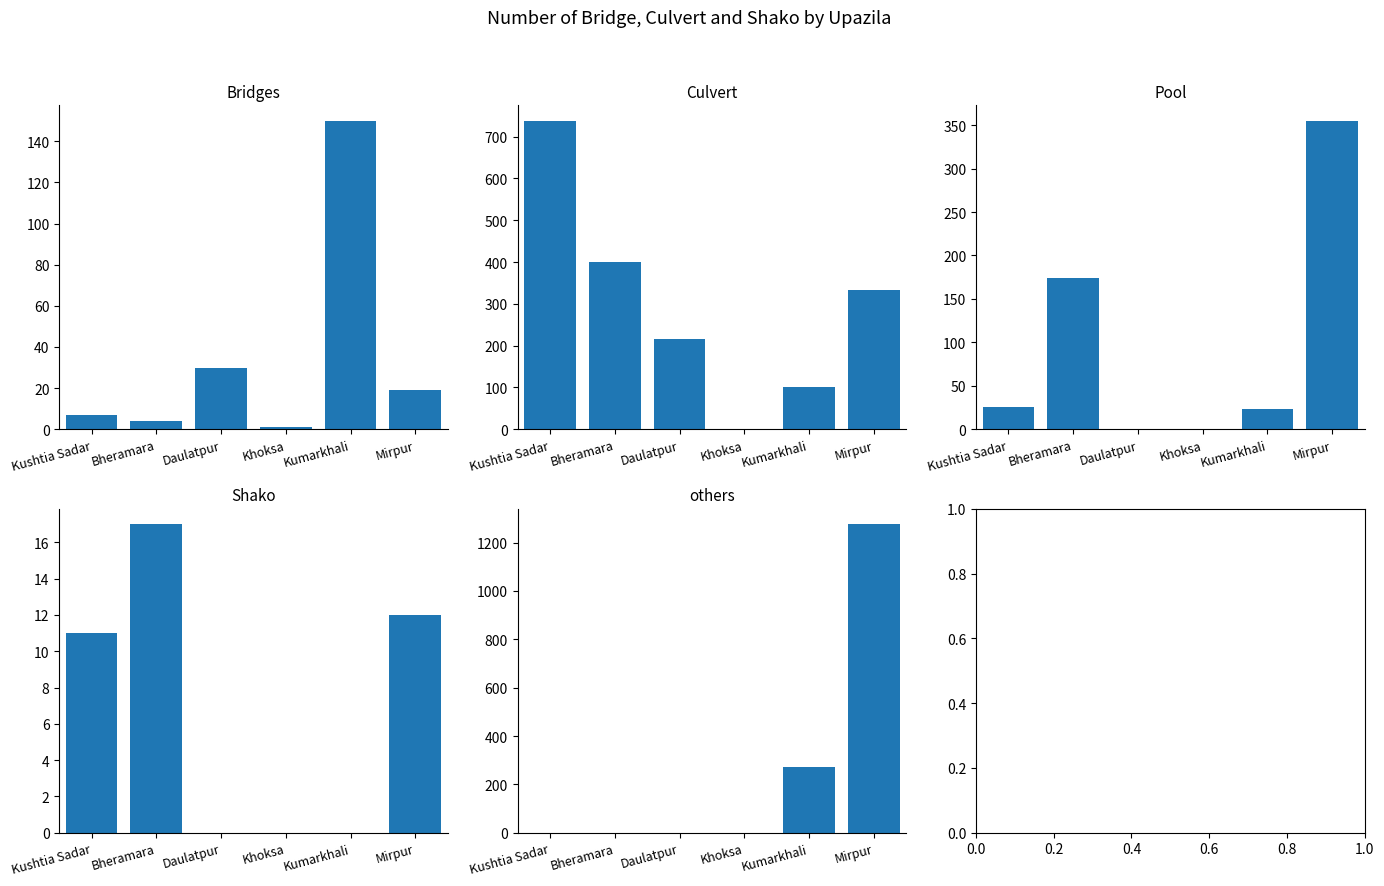

Are the bars horizontal?

No